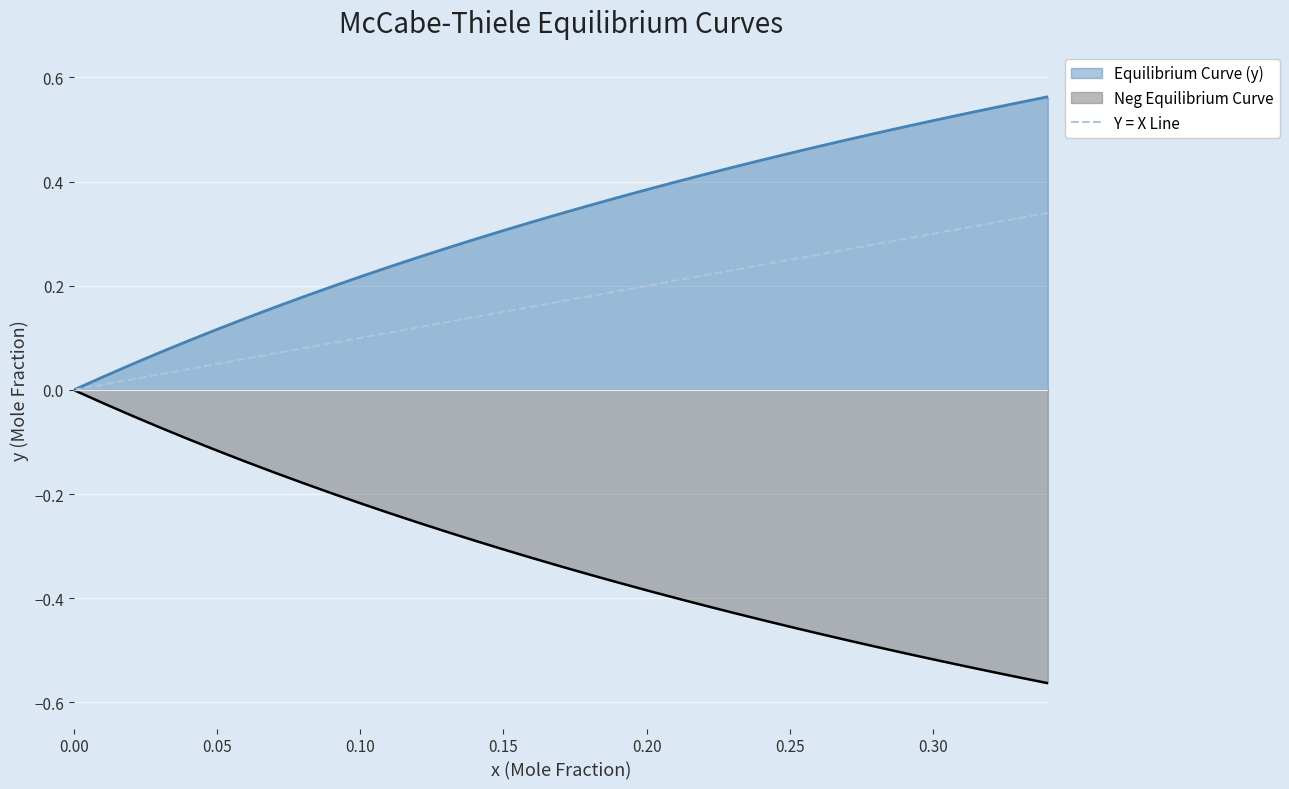

The value of Y = X Line at 0.00 is 0.0. True or false?

True